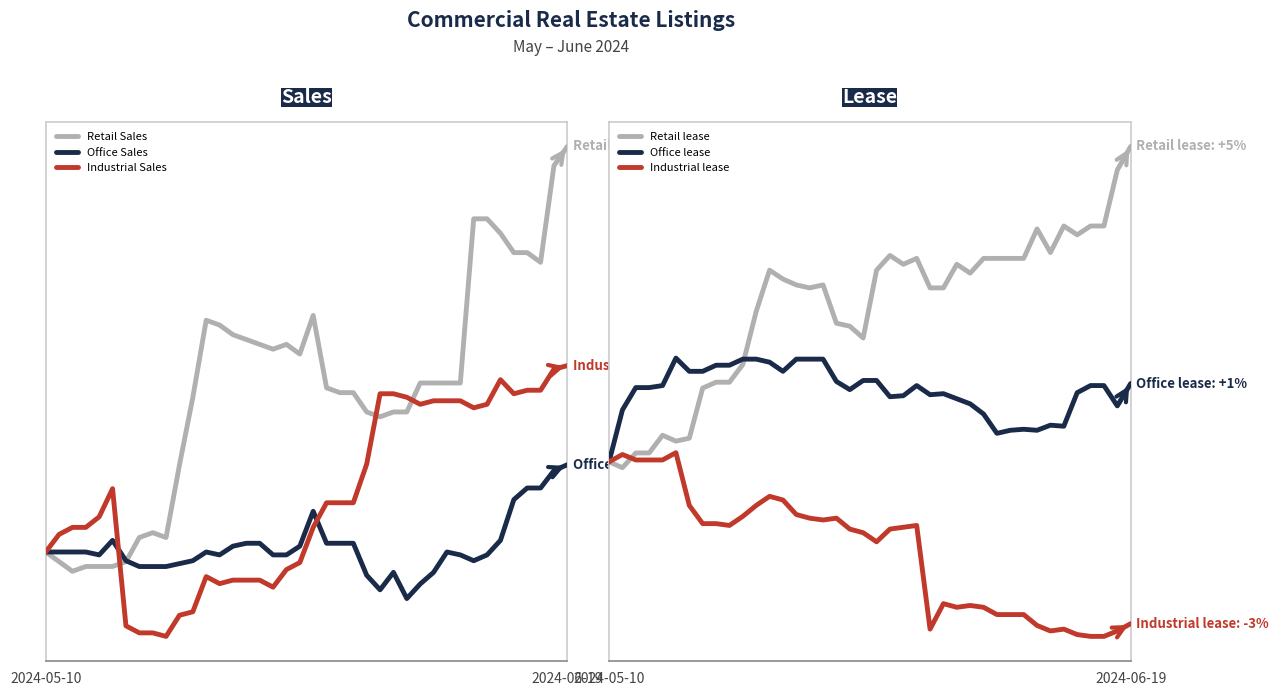

In Office Sales, how many points are higher than both neighbors (excluding endpoints)?

5